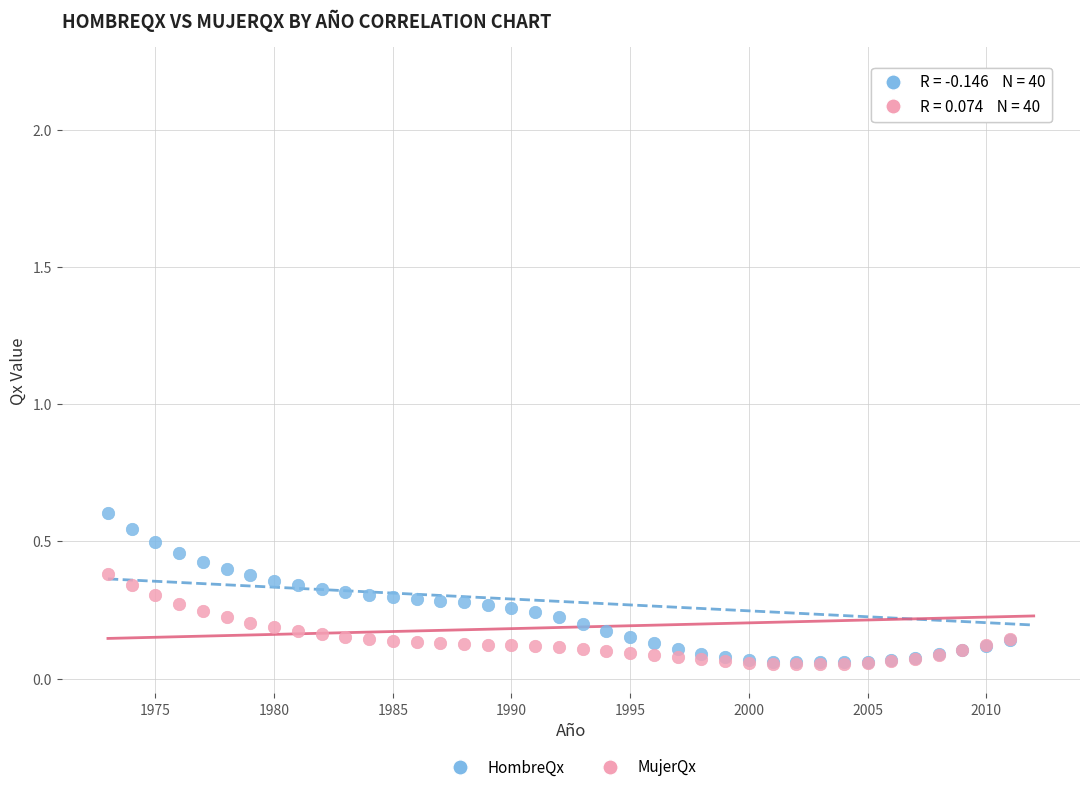

Which series has the widest spread of Y values?

HombreQx